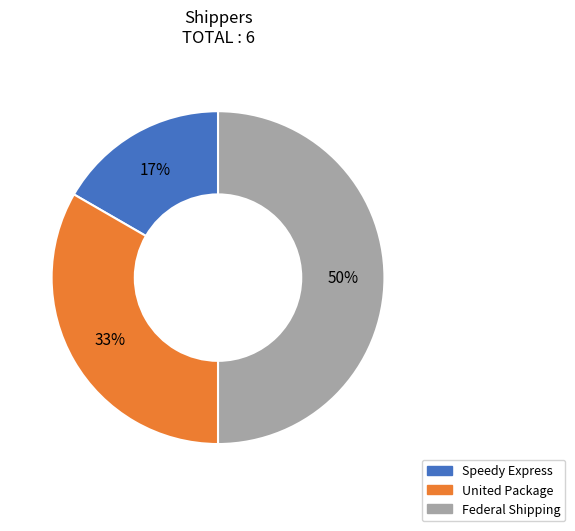

Is it true that Federal Shipping is 42% of the pie?

False